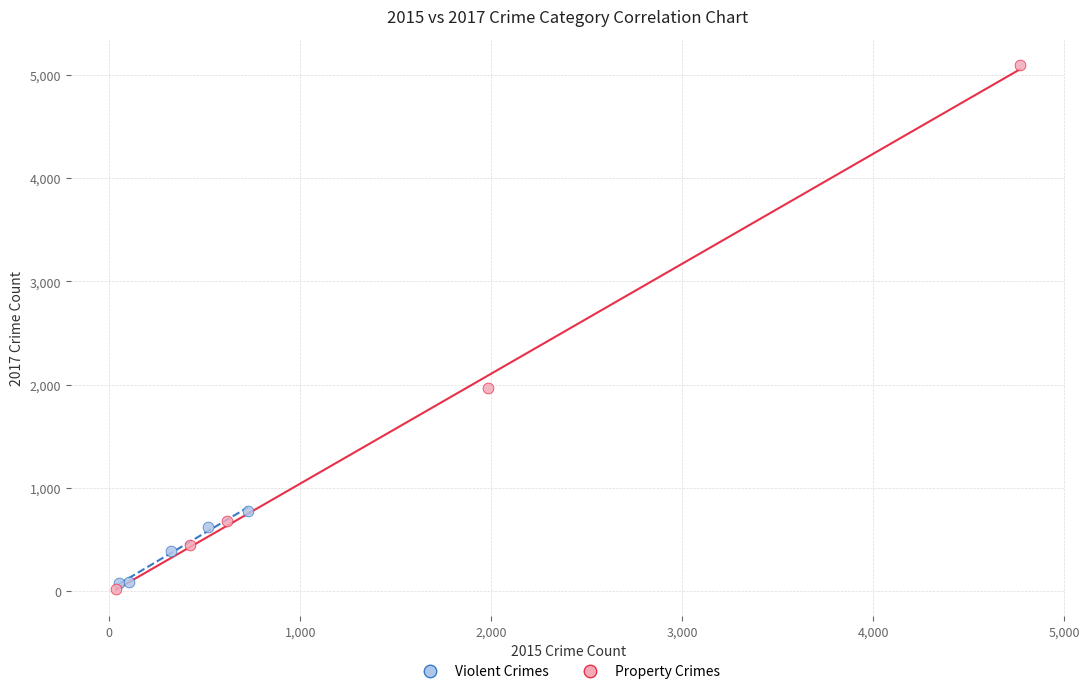

What are all the series names shown in the legend?

Violent Crimes, Property Crimes